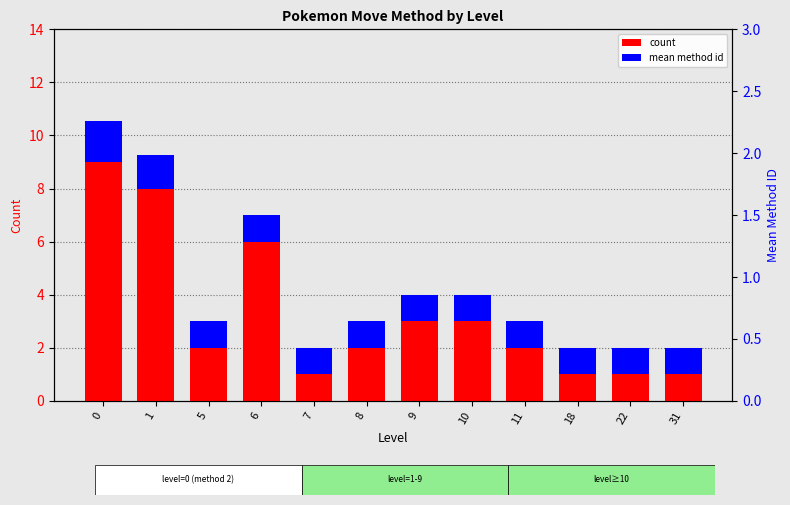

Between 10 and 22, which is larger?

10